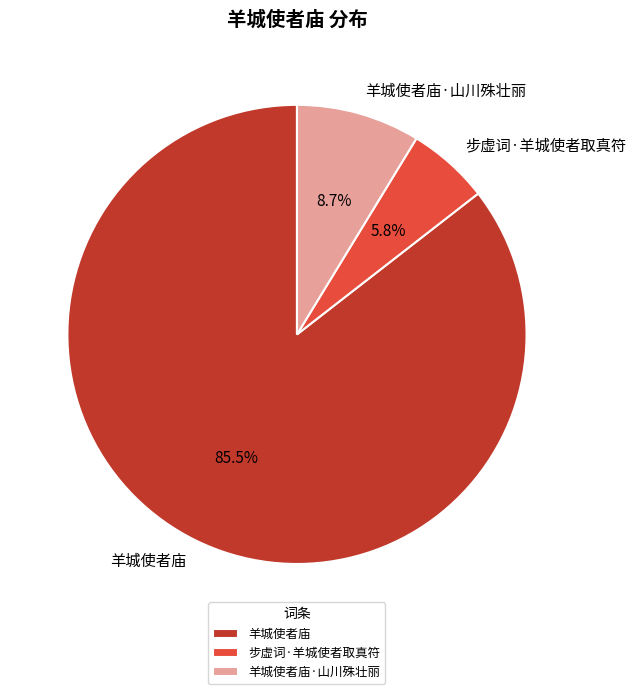

Is there any slice that represents more than half of the pie?

Yes